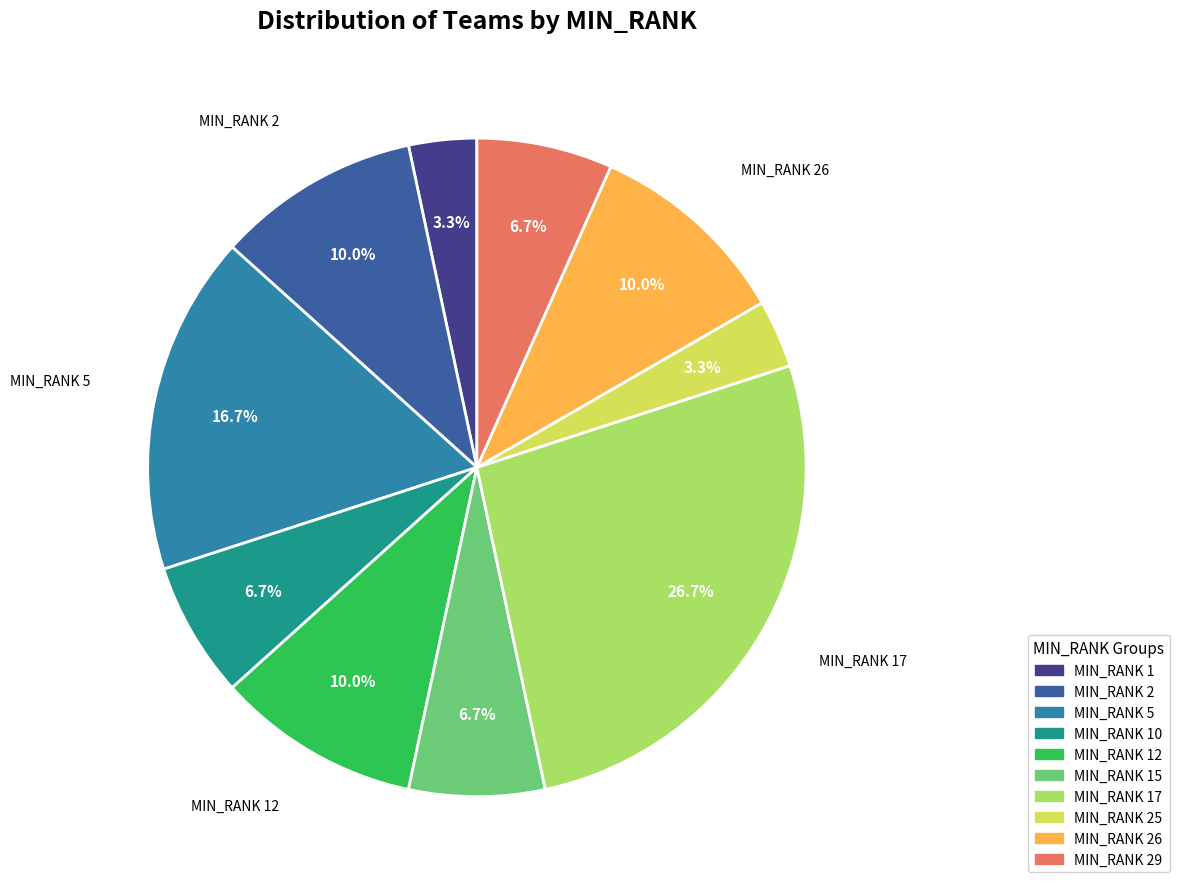

Is there a majority slice in this chart?

No